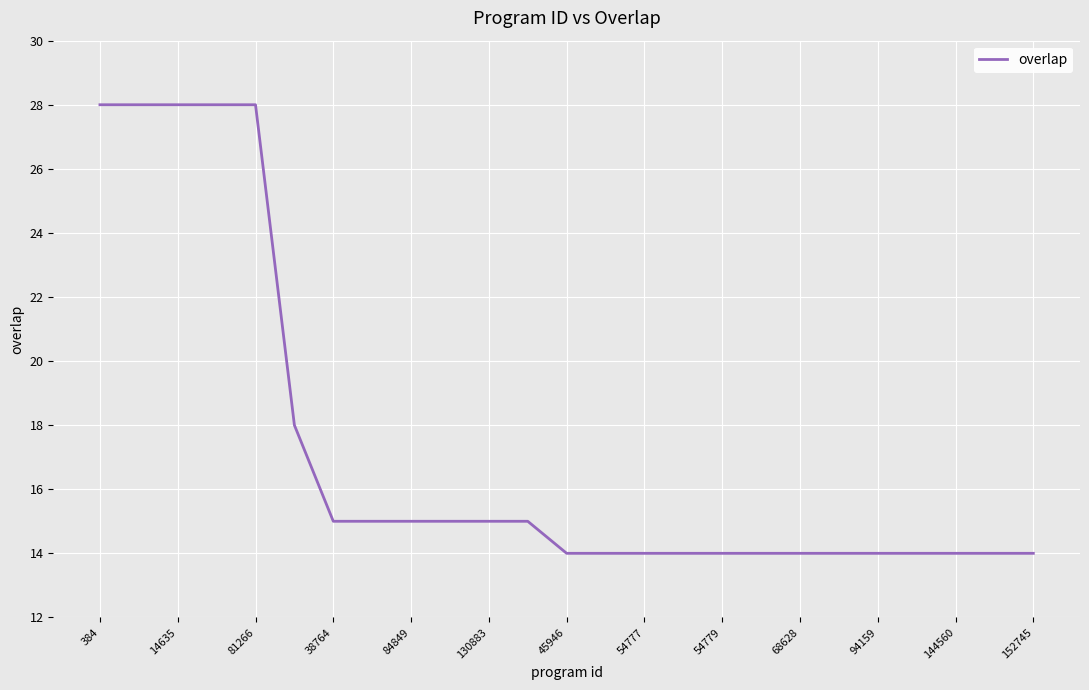

What is the average value?

17